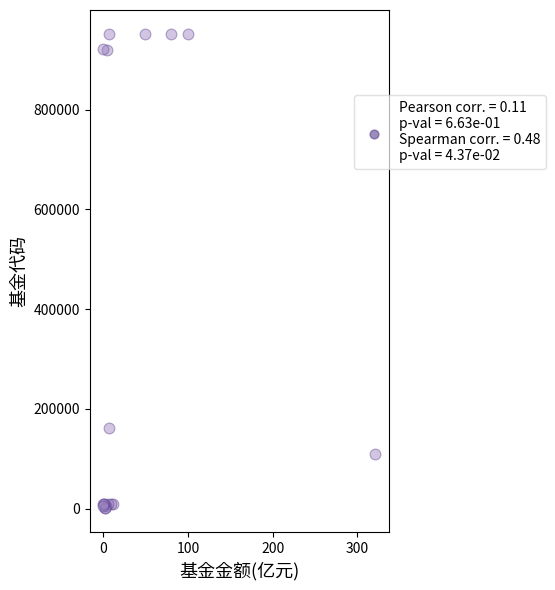

What Y value in the scatter plot is closest to 476212?

161132